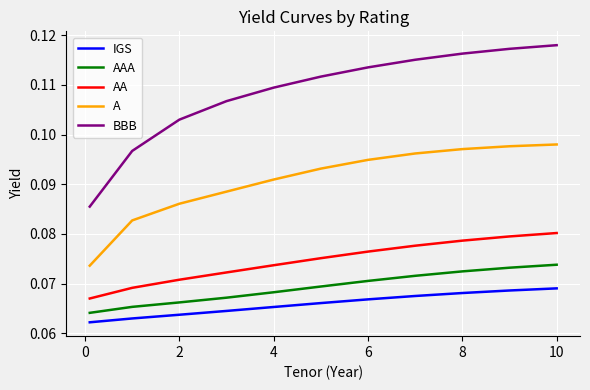

Rank the series by their maximum value, from lowest to highest.

IGS, AAA, AA, A, BBB